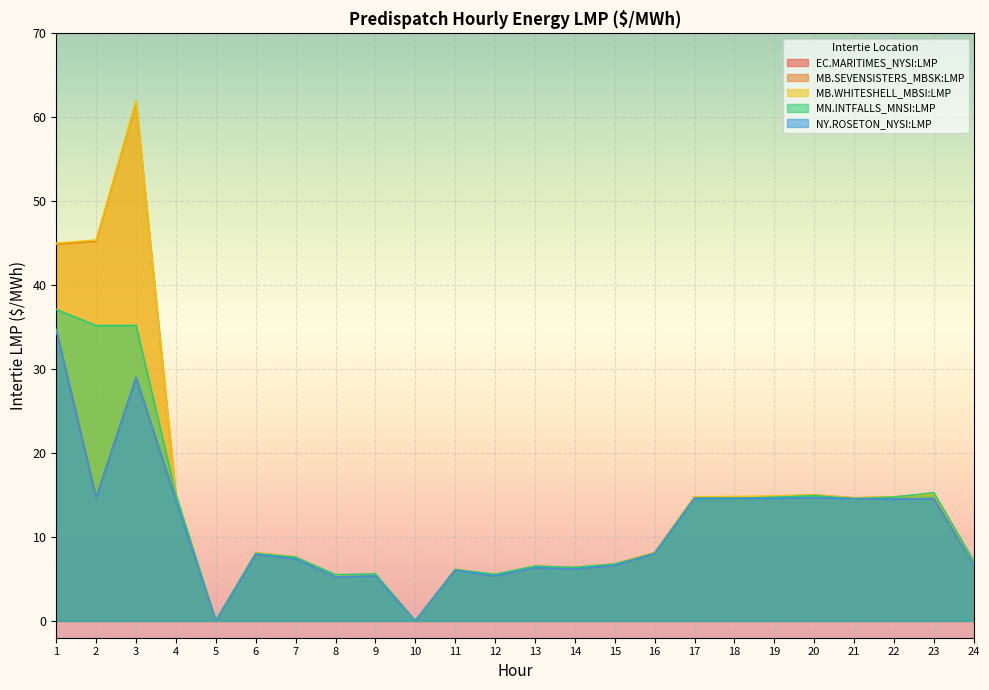

At which category does the chart reach its minimum across all series?

5